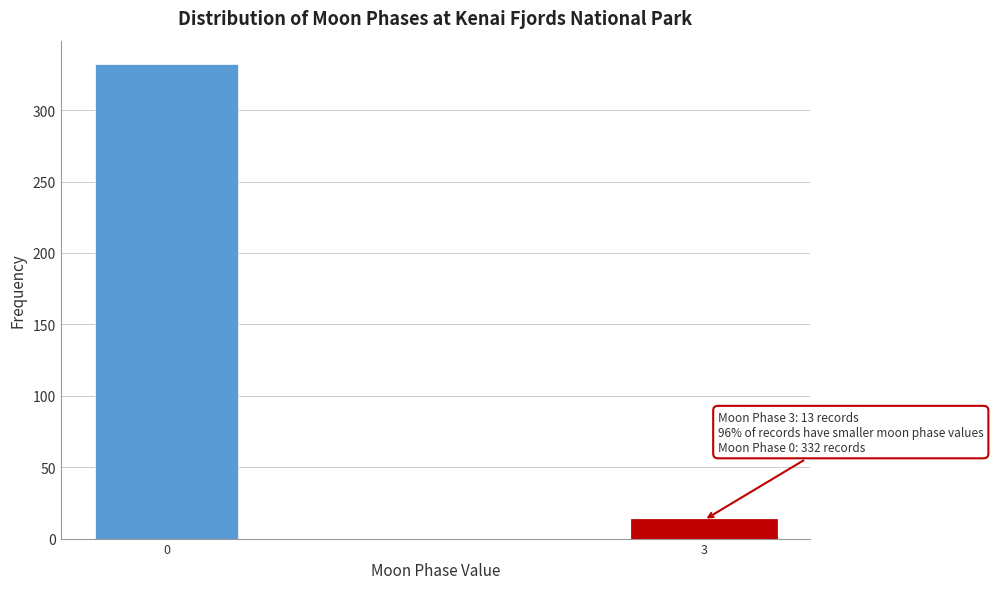

Reading right to left, extract all data points from this chart.

13	332